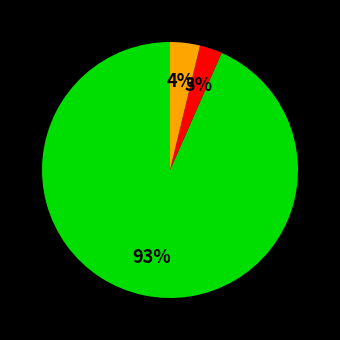

Count the number of slices in the pie.

3